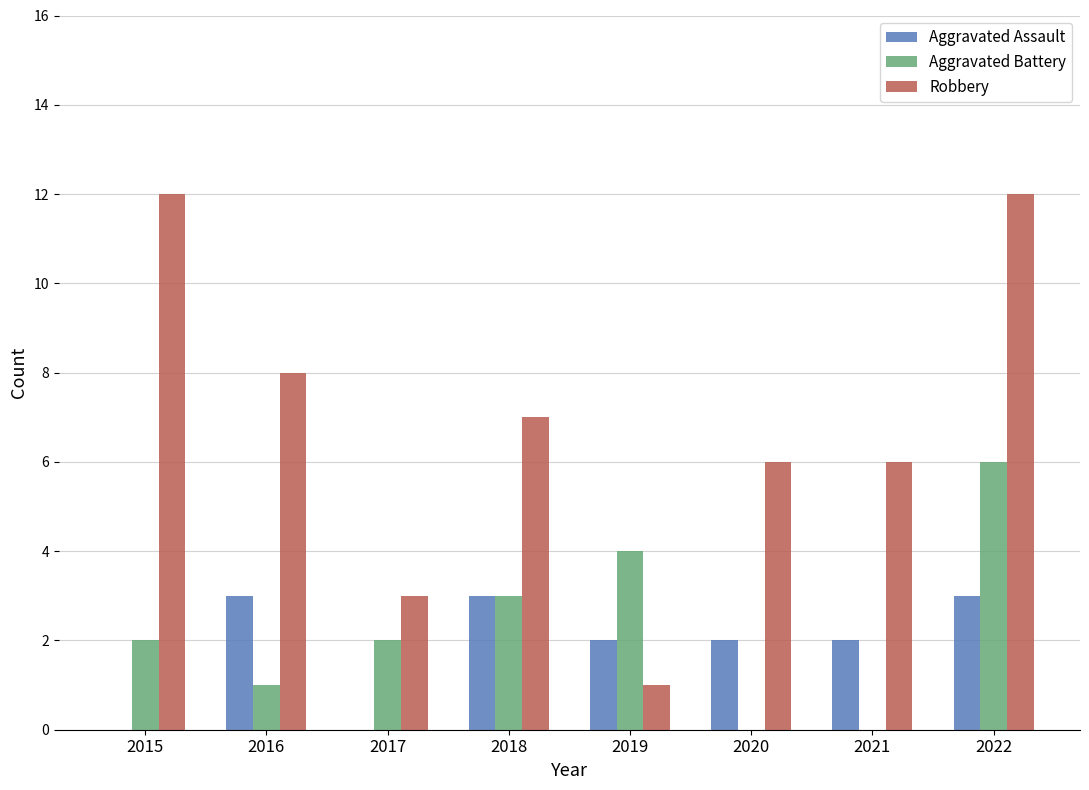

What are all the series names shown in the legend?

Aggravated Assault, Aggravated Battery, Robbery